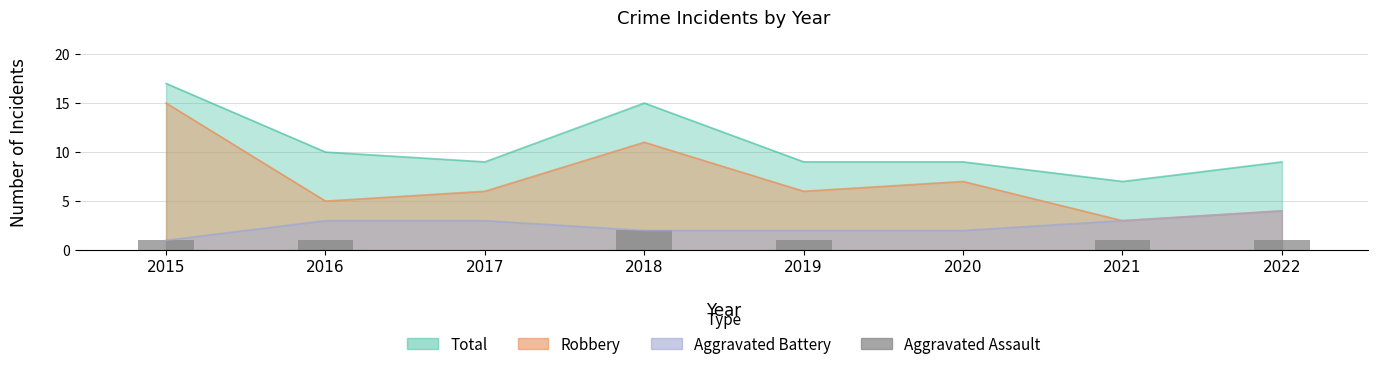

How many data points are above 1?

1